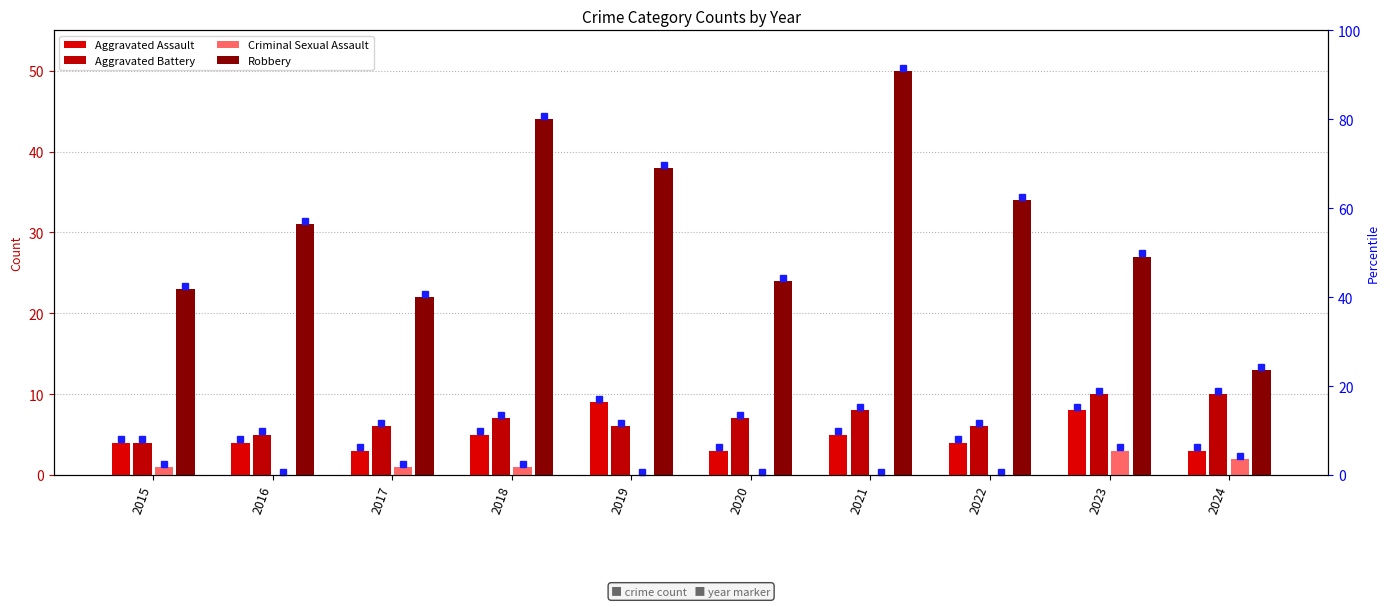

Which series changed the most between 2015 and 2022?

Robbery